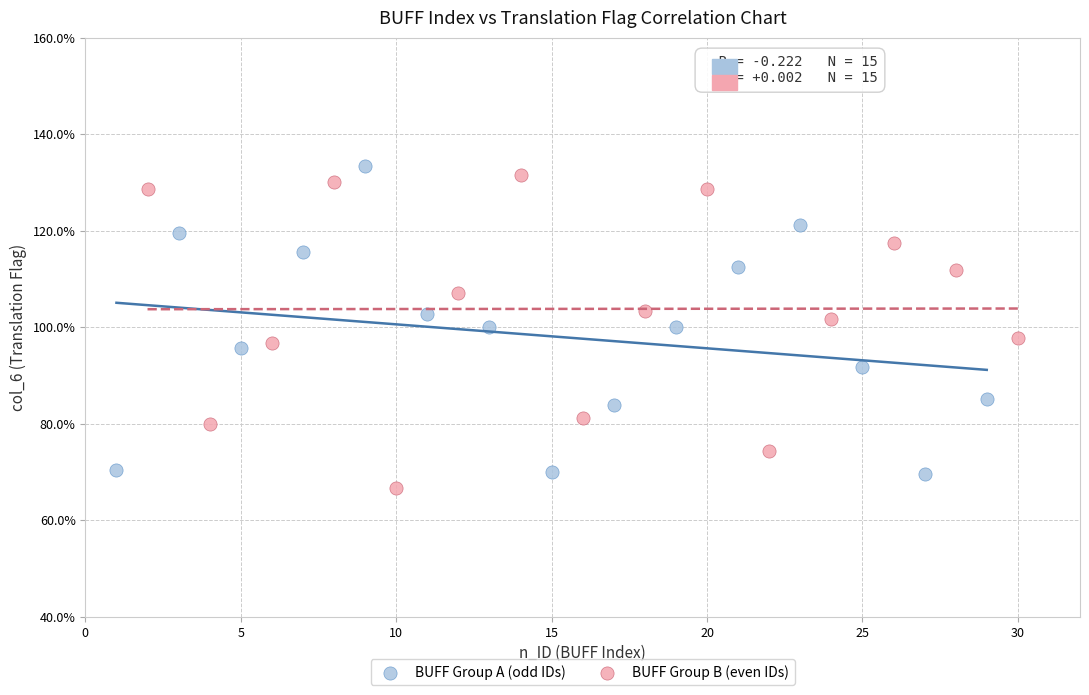

Which series contains the lowest Y value?

BUFF Group B (even IDs)